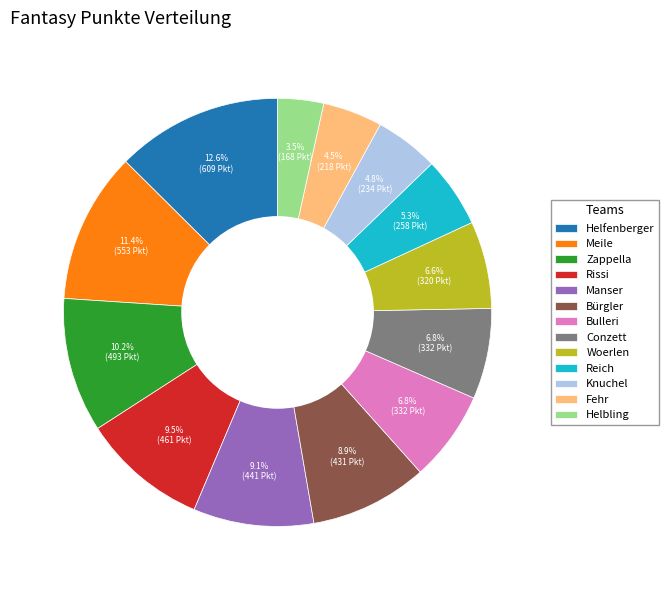

Does any single category account for the majority?

No